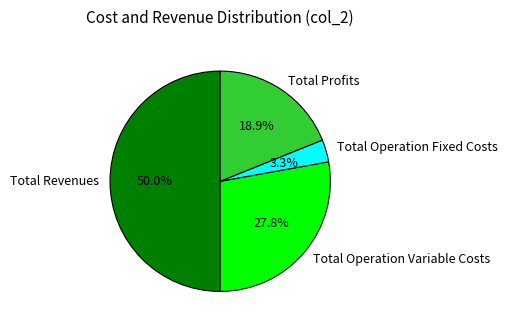

What percentage do Total Operation Fixed Costs and Total Operation Variable Costs together represent?

31.1%